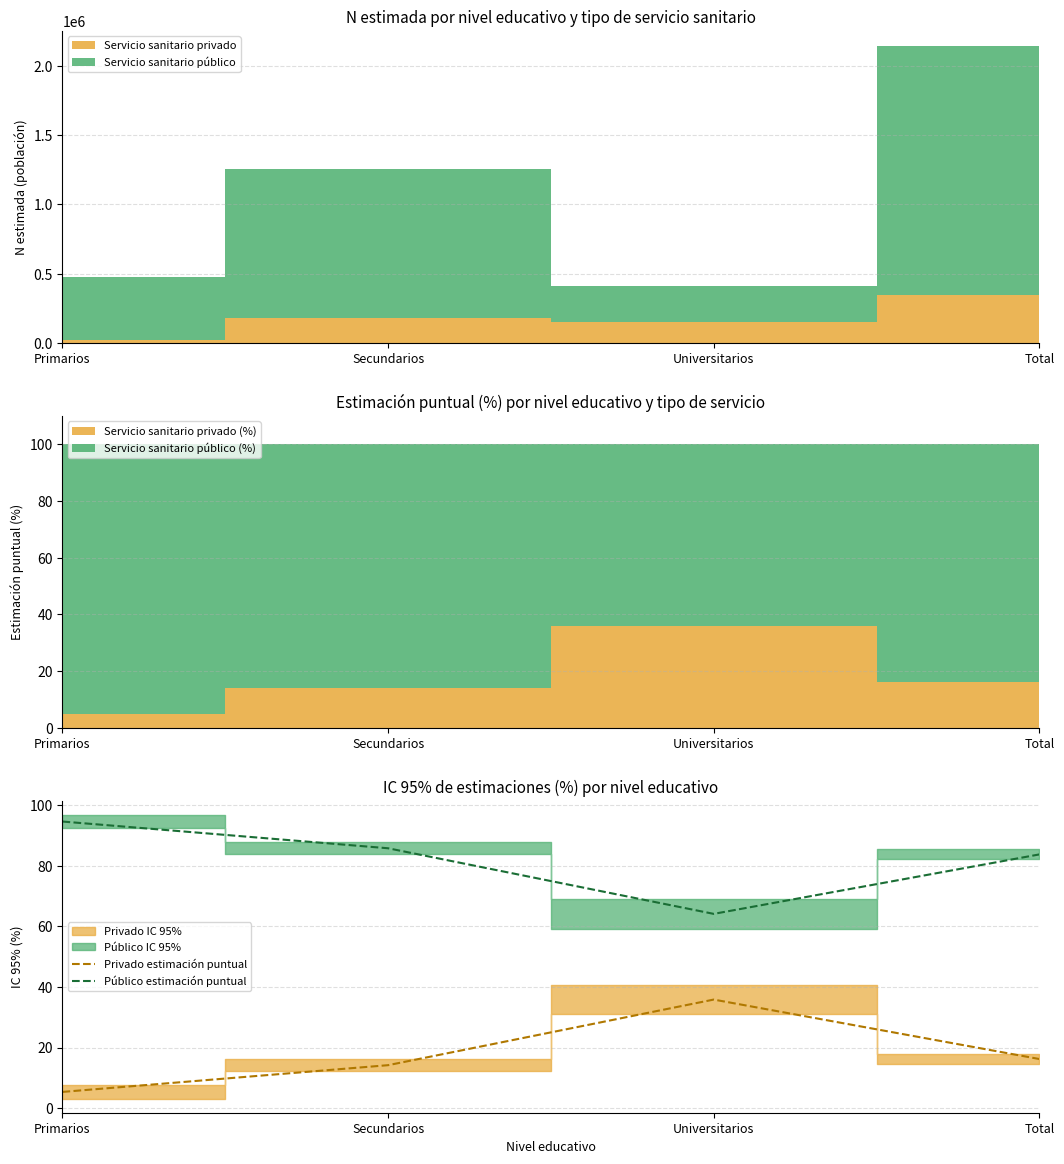

True or false: Privado estimación puntual has a value of 35.8 at Universitarios.

True